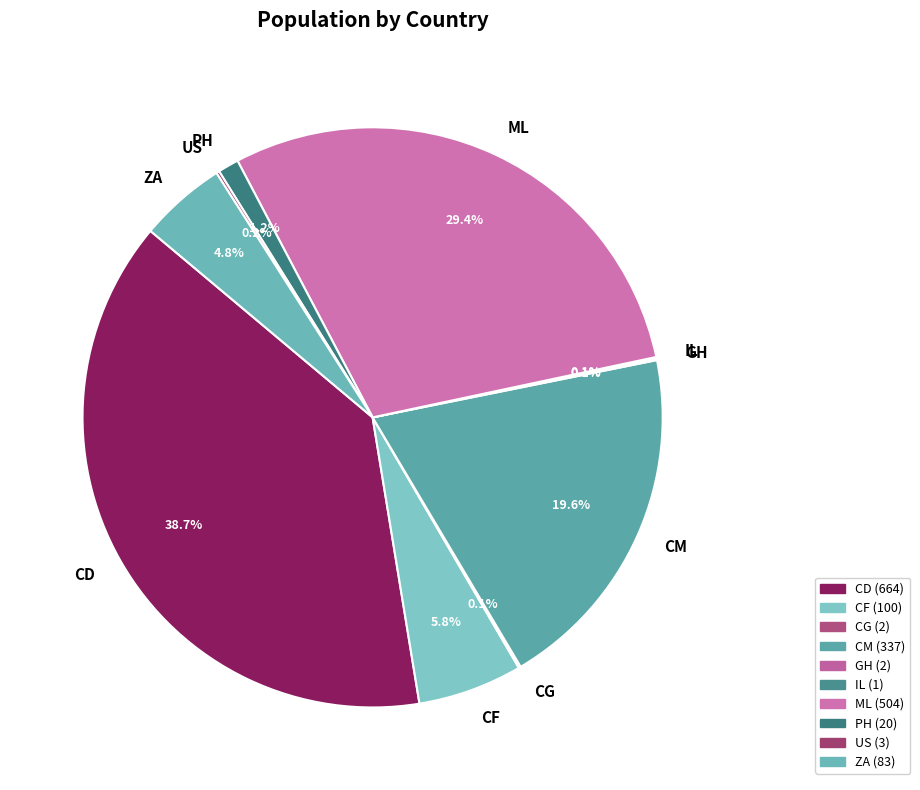

How much of the chart is everything except CF?

94.2%